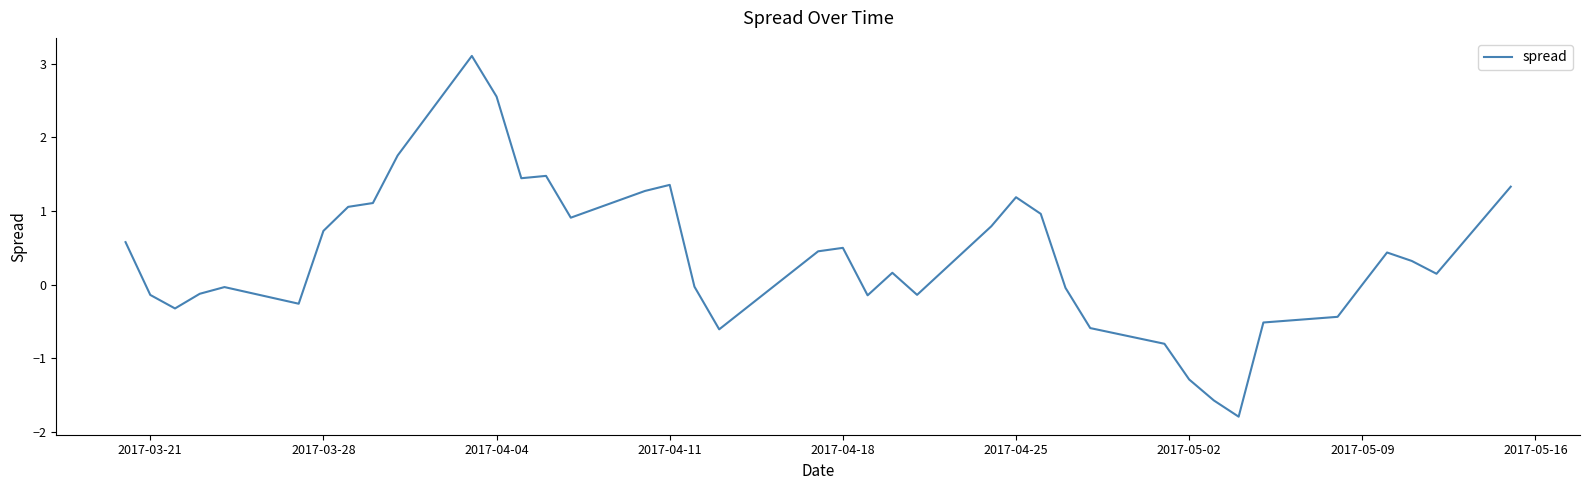

What is the maximum value shown in the chart?

3.1